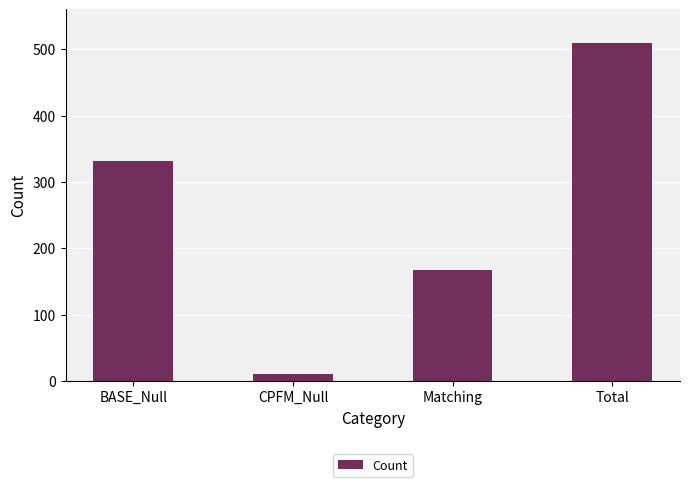

What is the difference between the values at Total and CPFM_Null?

499